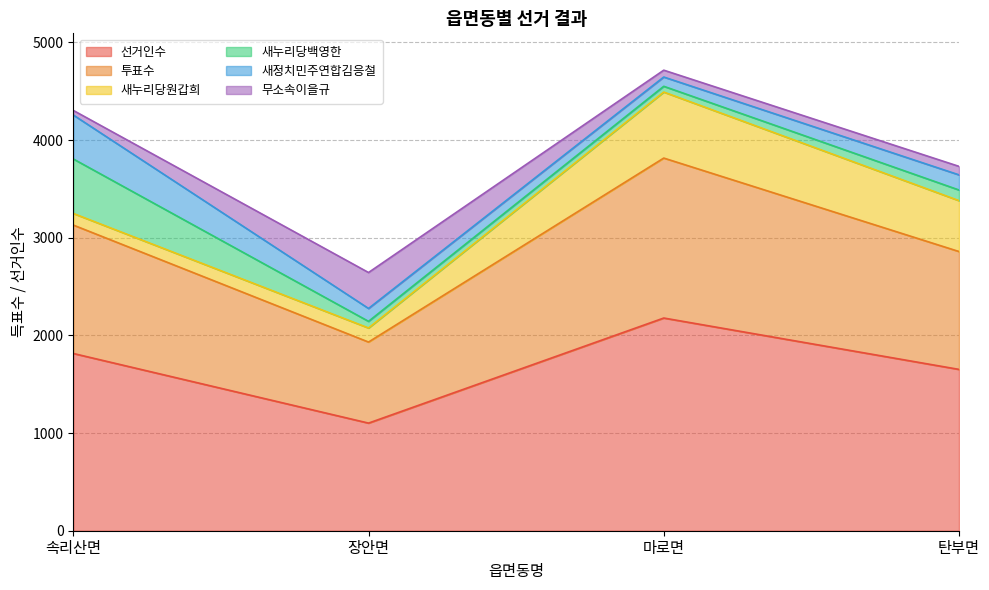

Is it true that 무소속이을규 equals 45 at 탄부면?

False